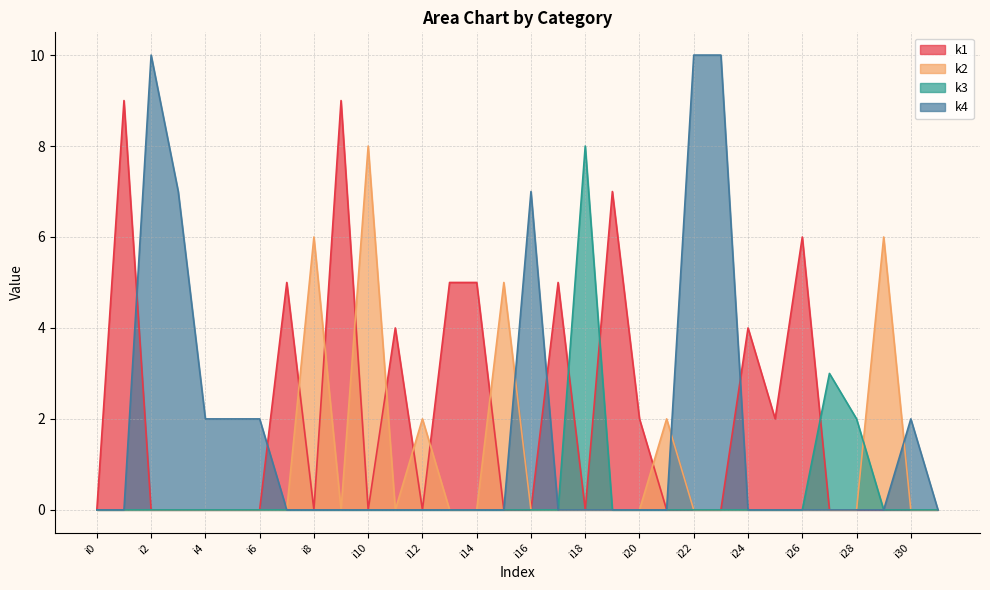

True or false: k2 has a value of 0 at i11.

True